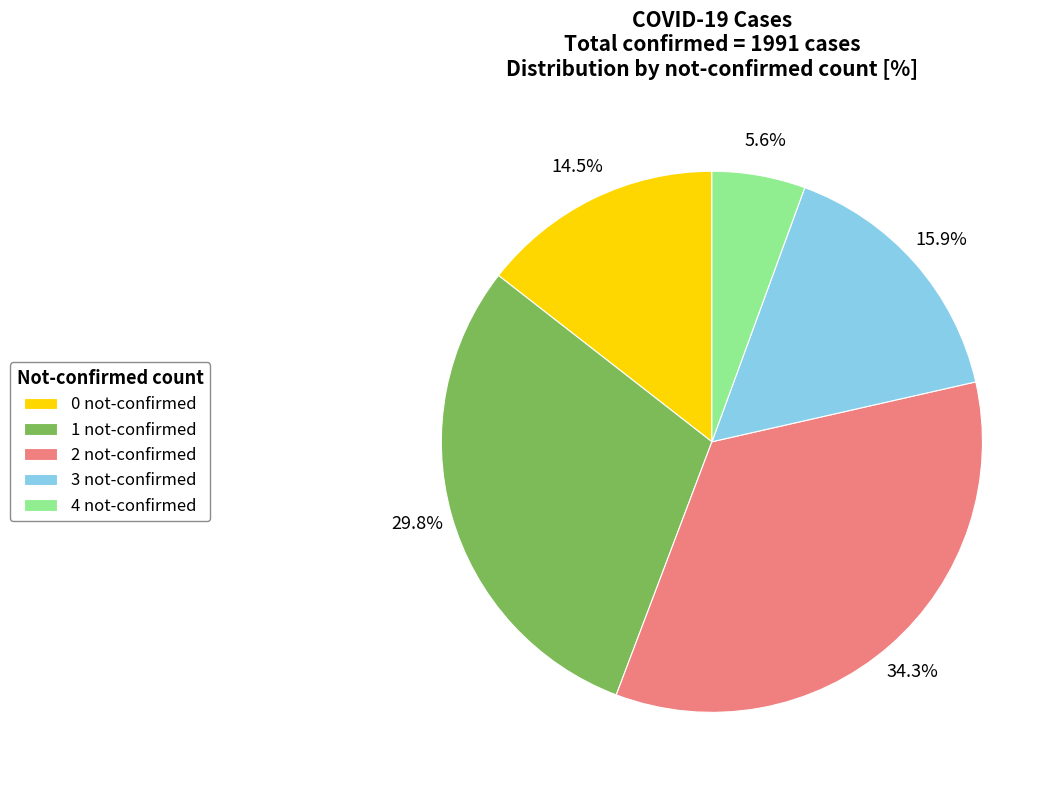

Which category has the smallest portion of the pie?

4 not-confirmed